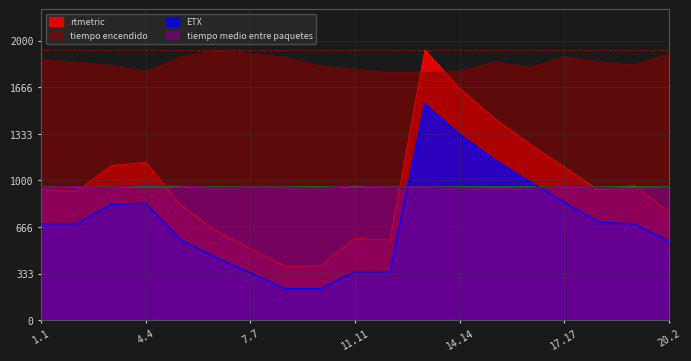

How many lines are shown in the chart?

4